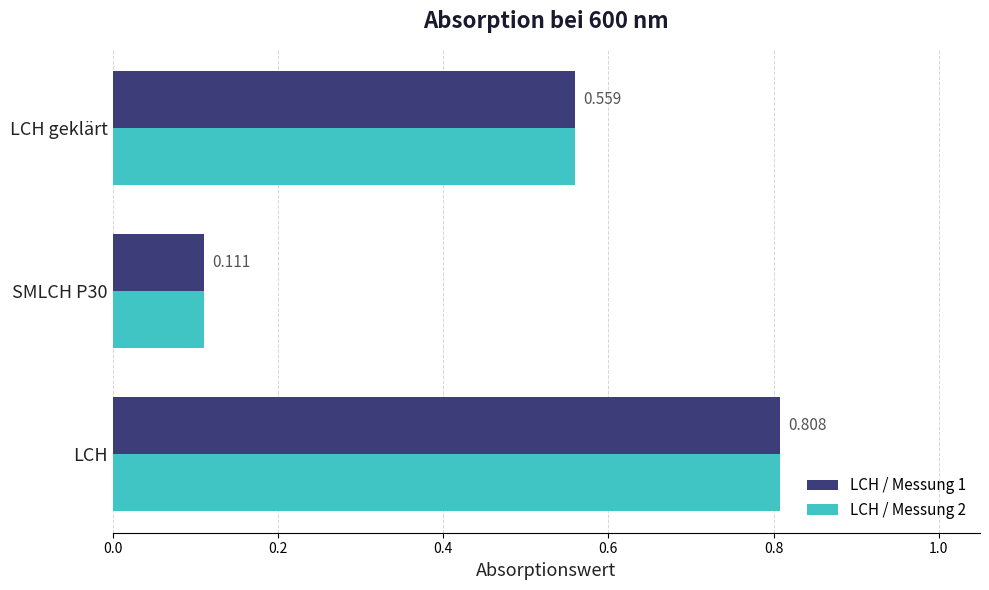

At which category is the sum across all series the highest?

LCH